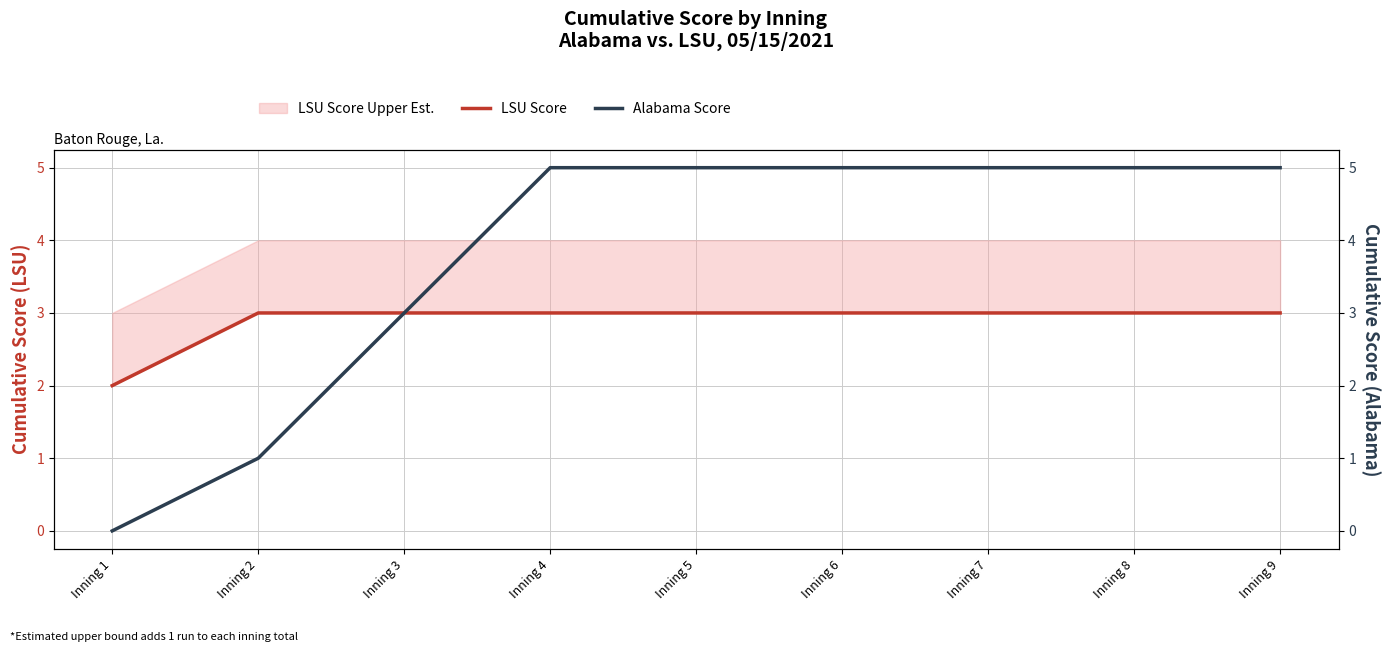

Reading right to left, what are all the values shown in this chart?

LSU Score: Inning 9=3	Inning 8=3	Inning 7=3	Inning 6=3	Inning 5=3	Inning 4=3	Inning 3=3	Inning 2=3	Inning 1=2
Alabama Score: Inning 9=5	Inning 8=5	Inning 7=5	Inning 6=5	Inning 5=5	Inning 4=5	Inning 3=3	Inning 2=1	Inning 1=0